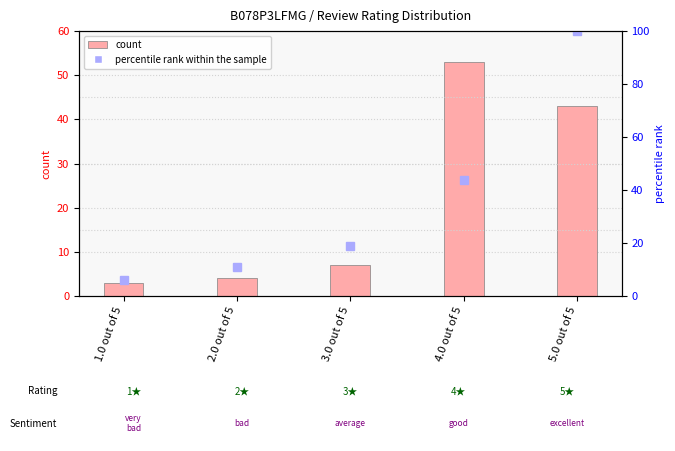

What is the sum of the percentile rank within the sample values at 5.0 out of 5 and 2.0 out of 5?

110.8